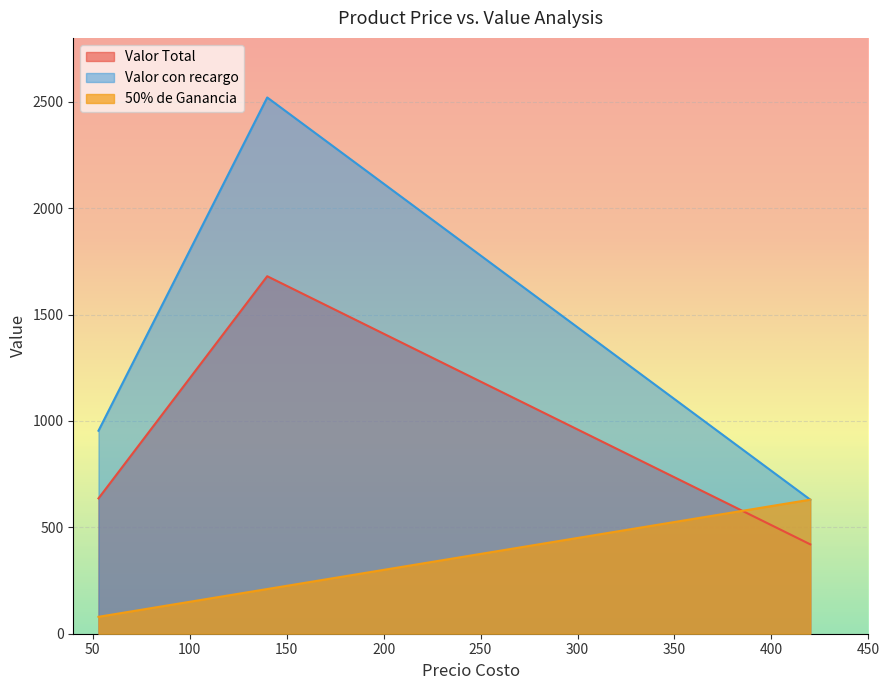

What is the minimum value for Valor con recargo?

630.0